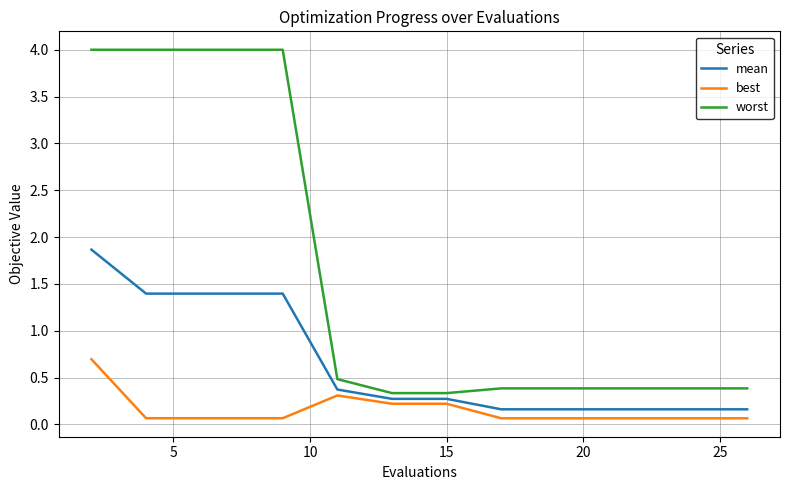

Rank the series by their maximum value, from highest to lowest.

worst, mean, best